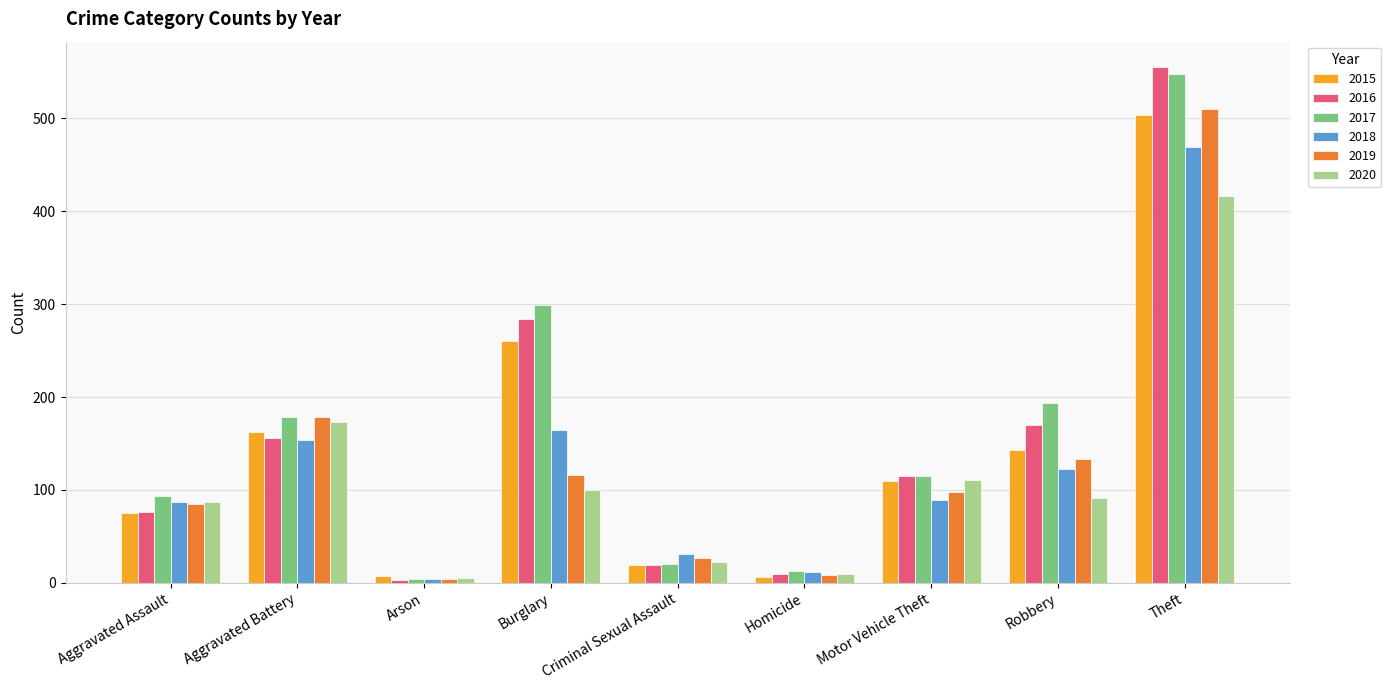

How many data points in 2018 are less than 89?

4